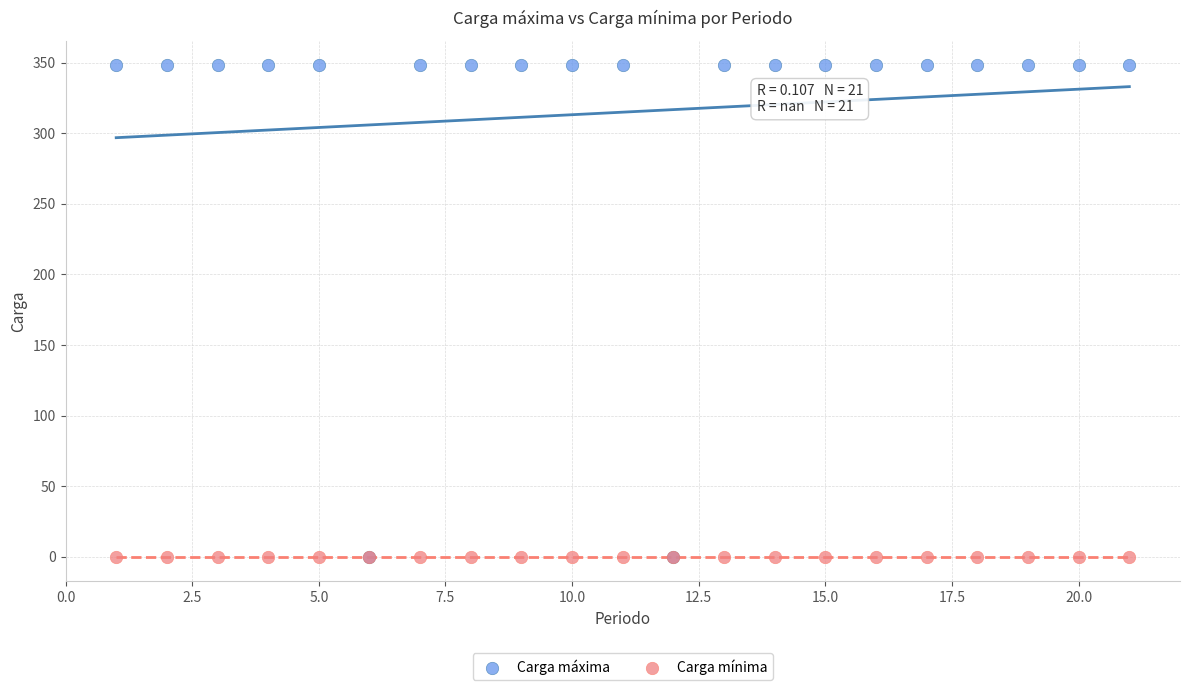

Which series reaches the maximum Y coordinate?

Carga máxima